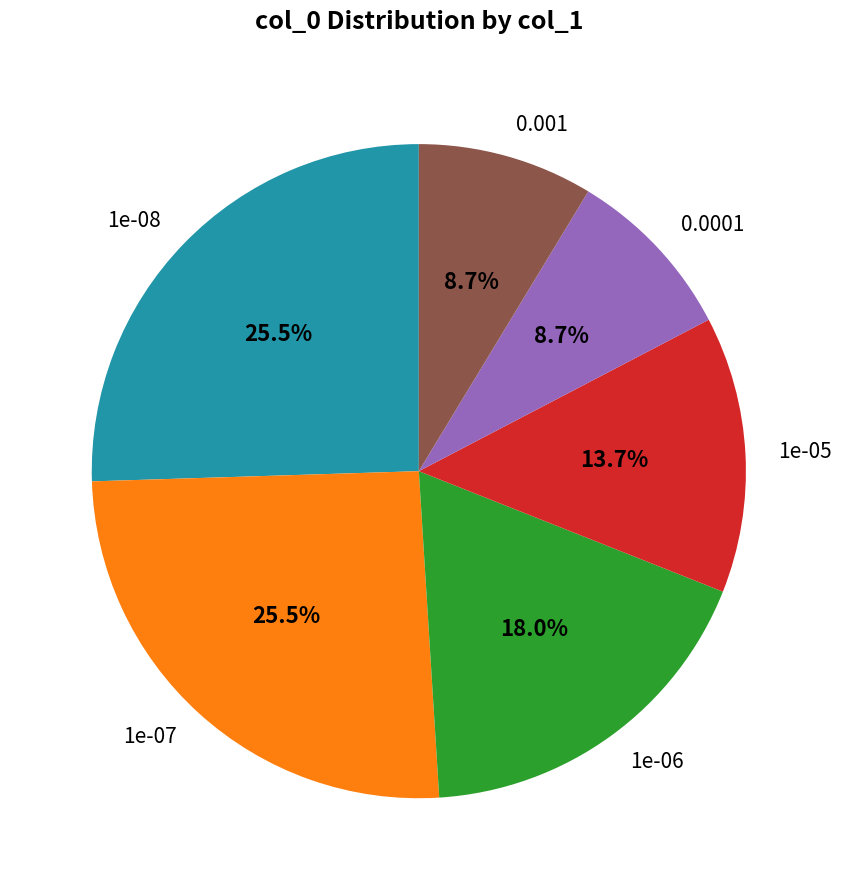

Is the sum of 0.0001 and 1e-07 greater than half?

No